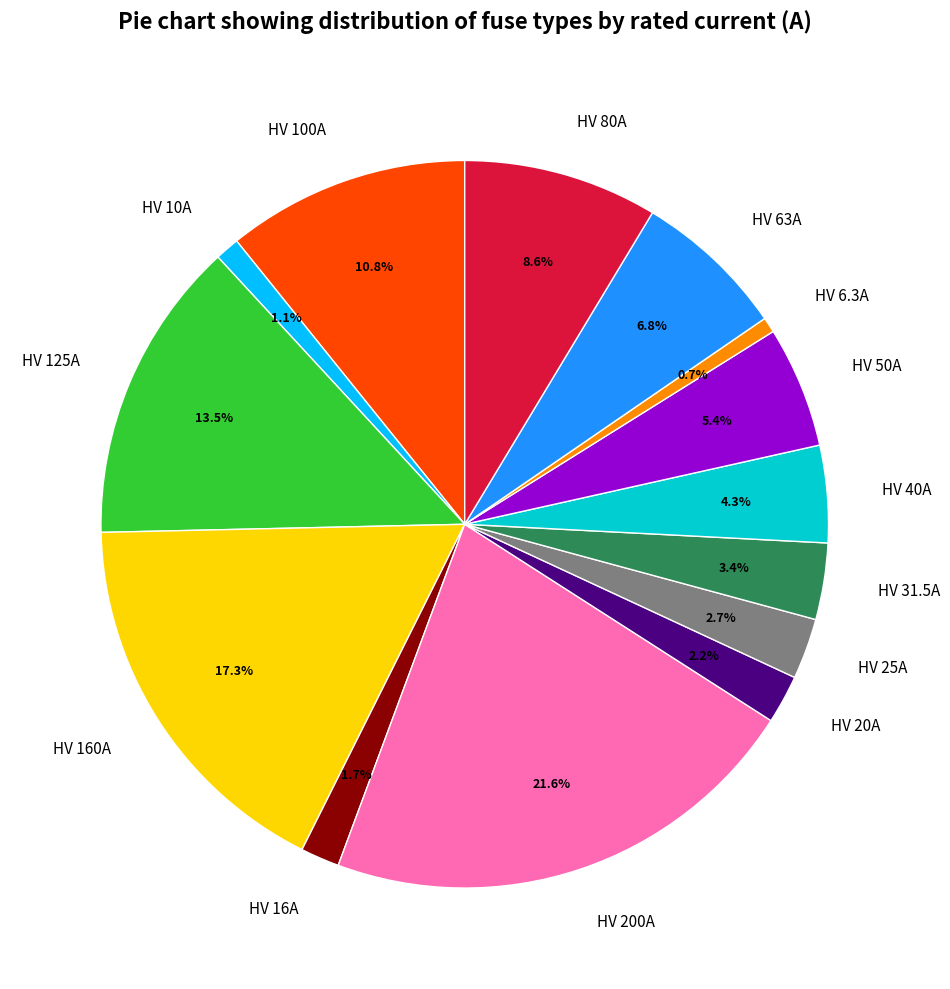

Is there a majority slice in this chart?

No